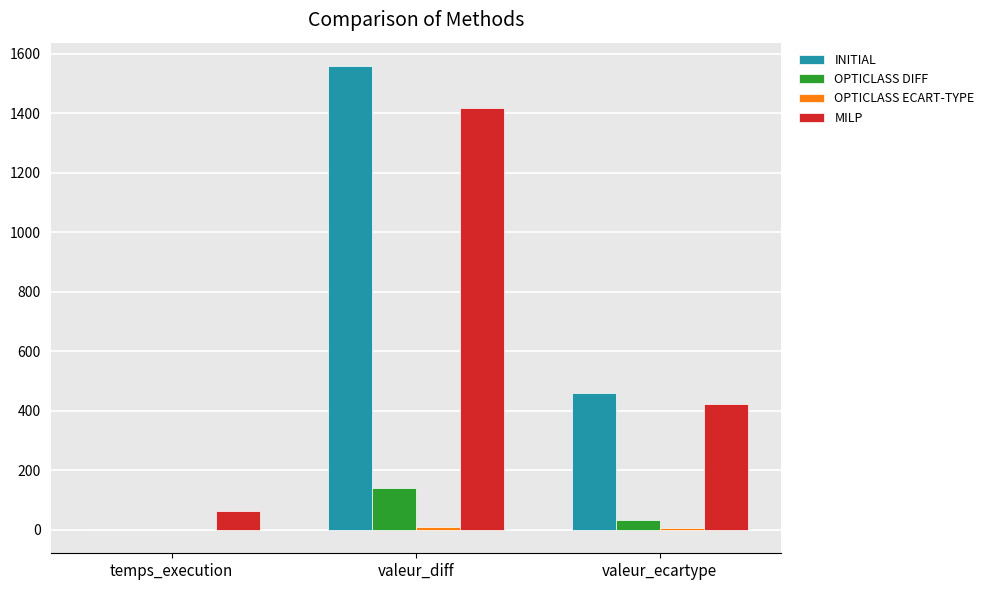

What is the maximum value for INITIAL?

1560.0